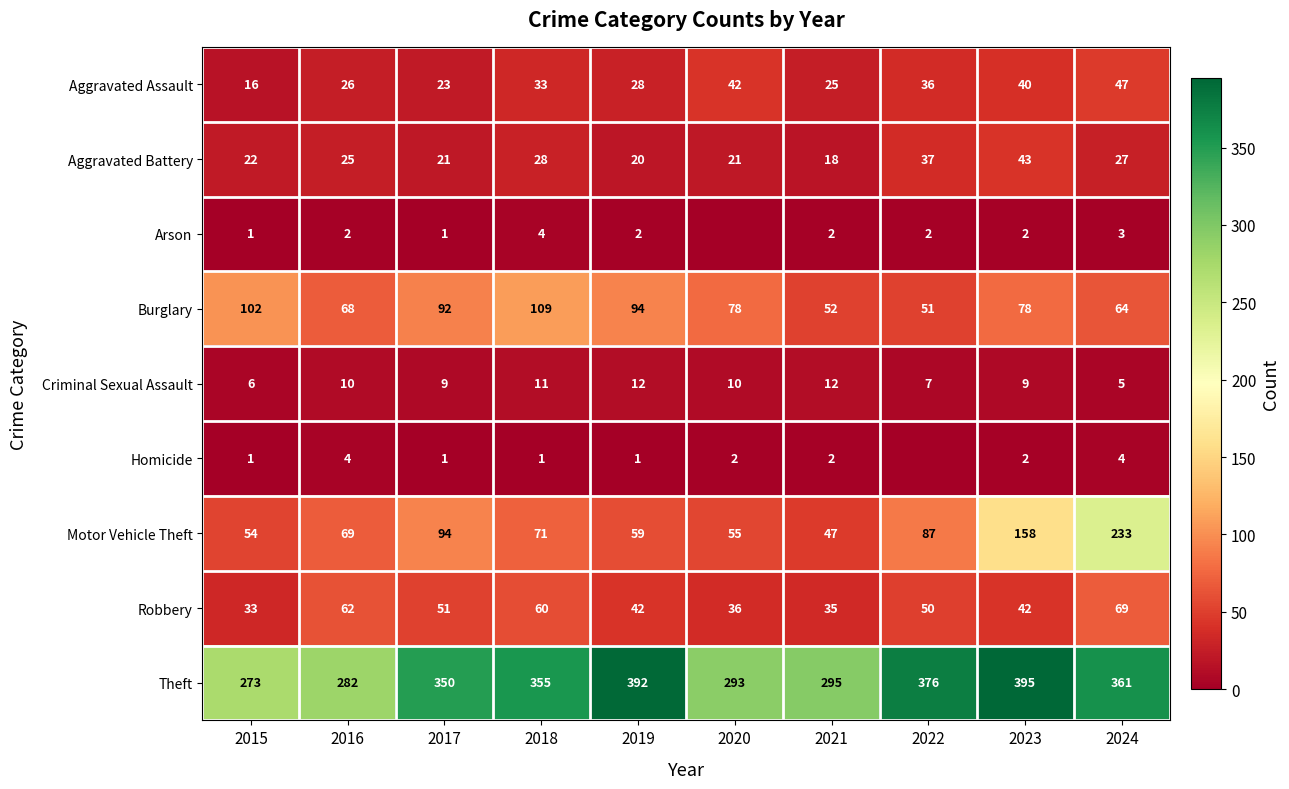

Which category has the lowest value across all series?

2020